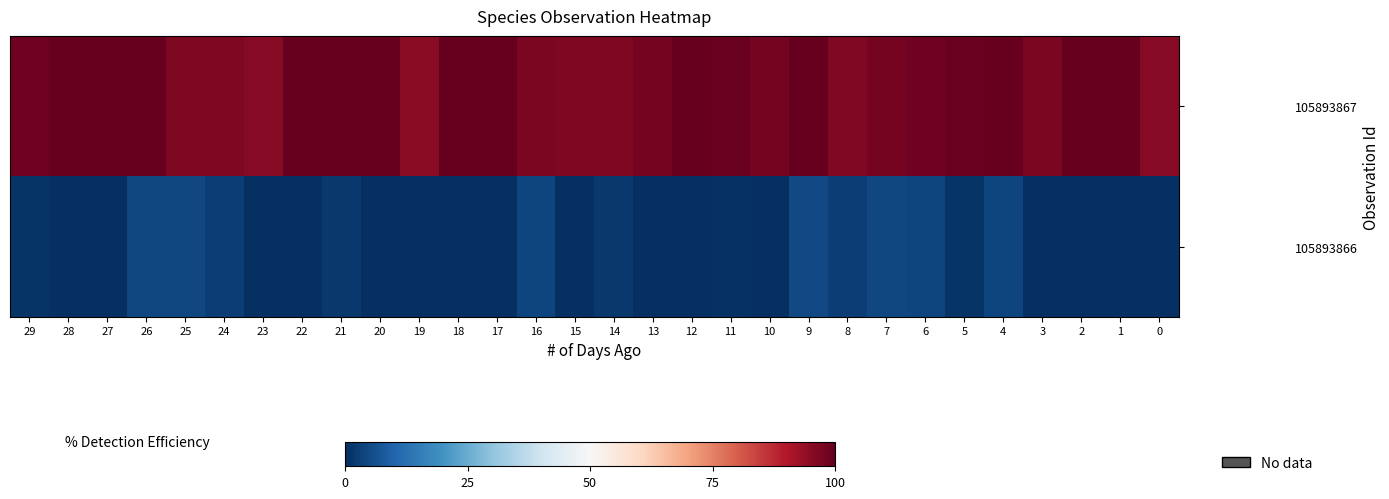

List the series in order of their overall mean, highest first.

105893867, 105893866